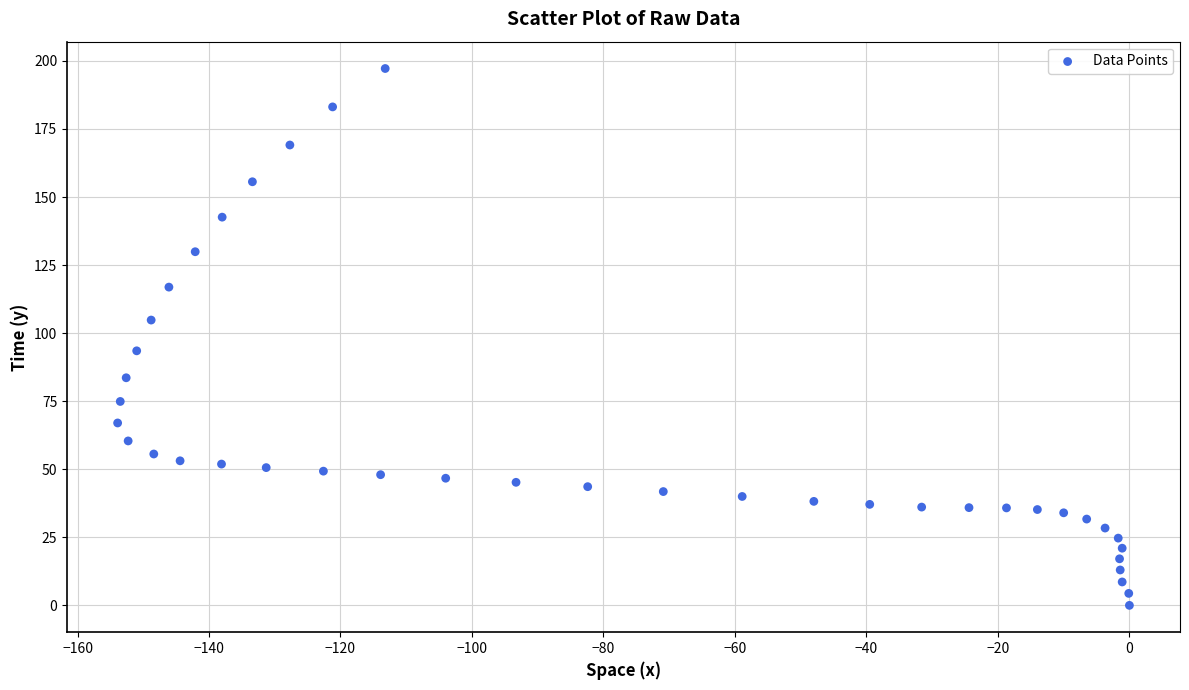

What is the range of Y values (max minus min)?

197.2